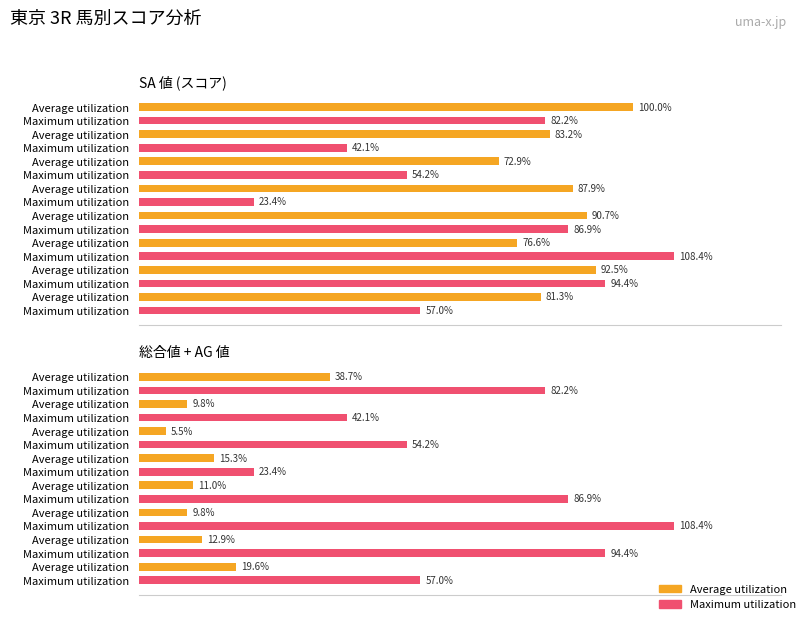

What is the difference between the second highest and minimum values in the Maximum utilization series?

71.0